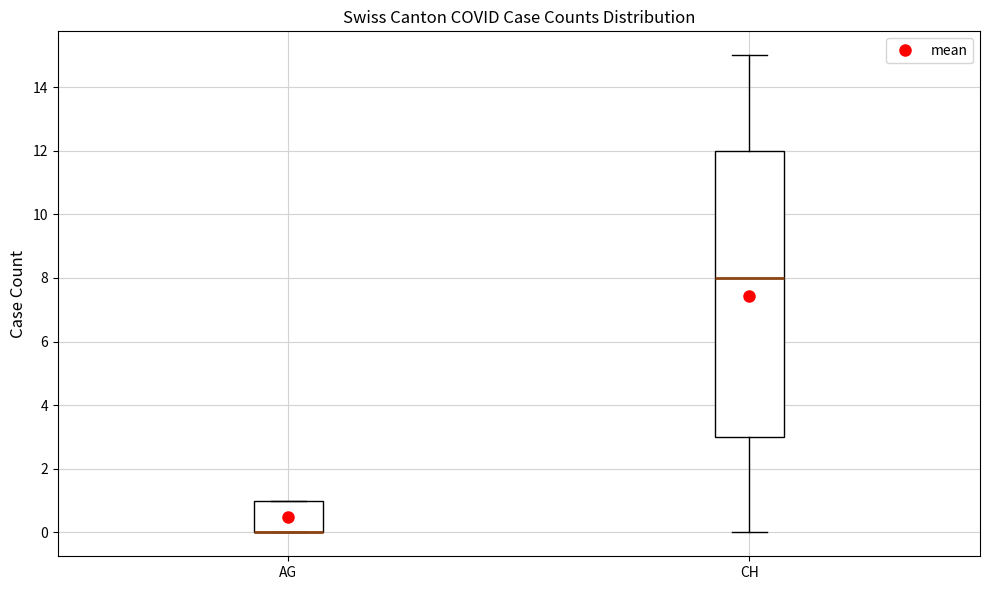

Reading left to right, transcribe this box plot: for each box, give where its median line is, the range the box spans, and where its two whiskers end, as read against the y-axis. The values are not printed on the chart, so give them approximately, as read against the axis.

AG: median 0 (drawn on the box's lower edge), box 0 to 1, whiskers 0 to 1
CH: median 8, box 3 to 12, whiskers 0 to 15